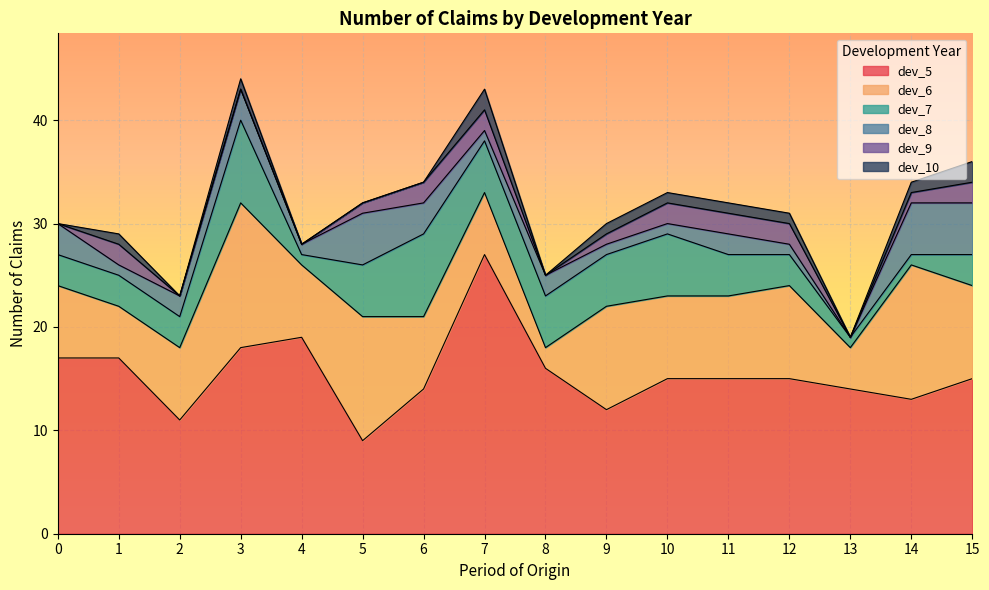

At which category is the sum across all series the highest?

3